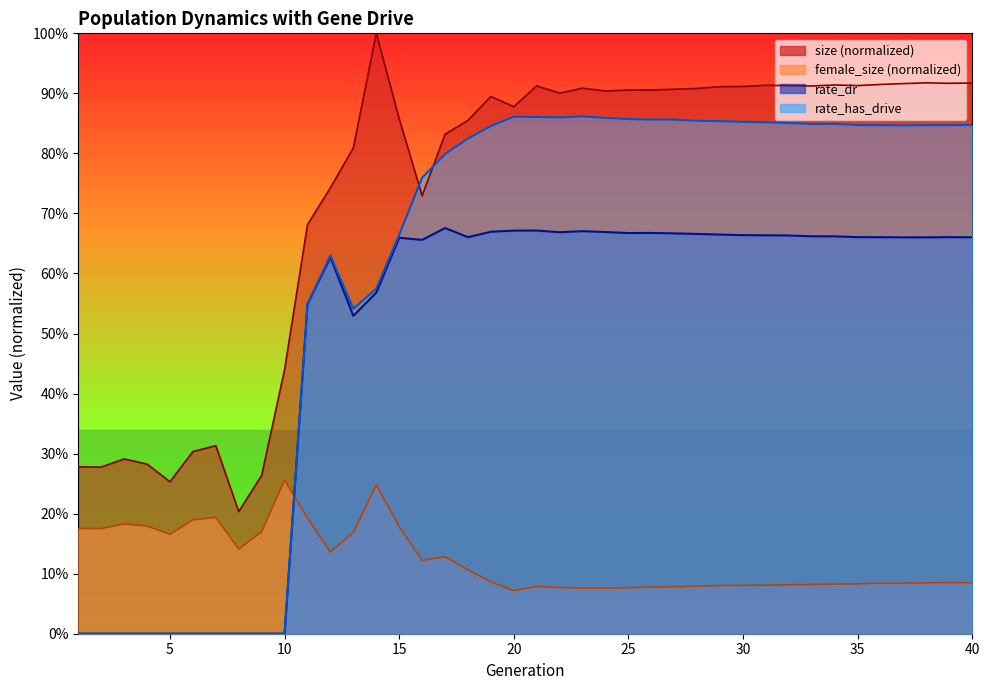

What is the value of the female_size point at the 12th from the left?

0.1